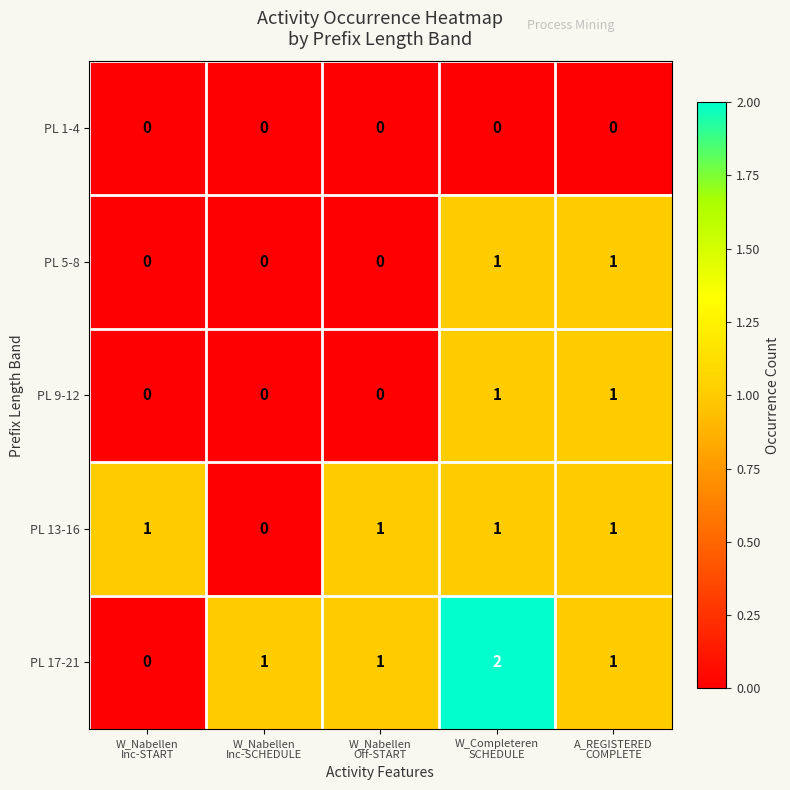

Reading left to right, transcribe all the data shown in this chart.

PL 1-4: 0	0	0	0	0
PL 5-8: 0	0	0	1	1
PL 9-12: 0	0	0	1	1
PL 13-16: 1	0	1	1	1
PL 17-21: 0	1	1	2	1